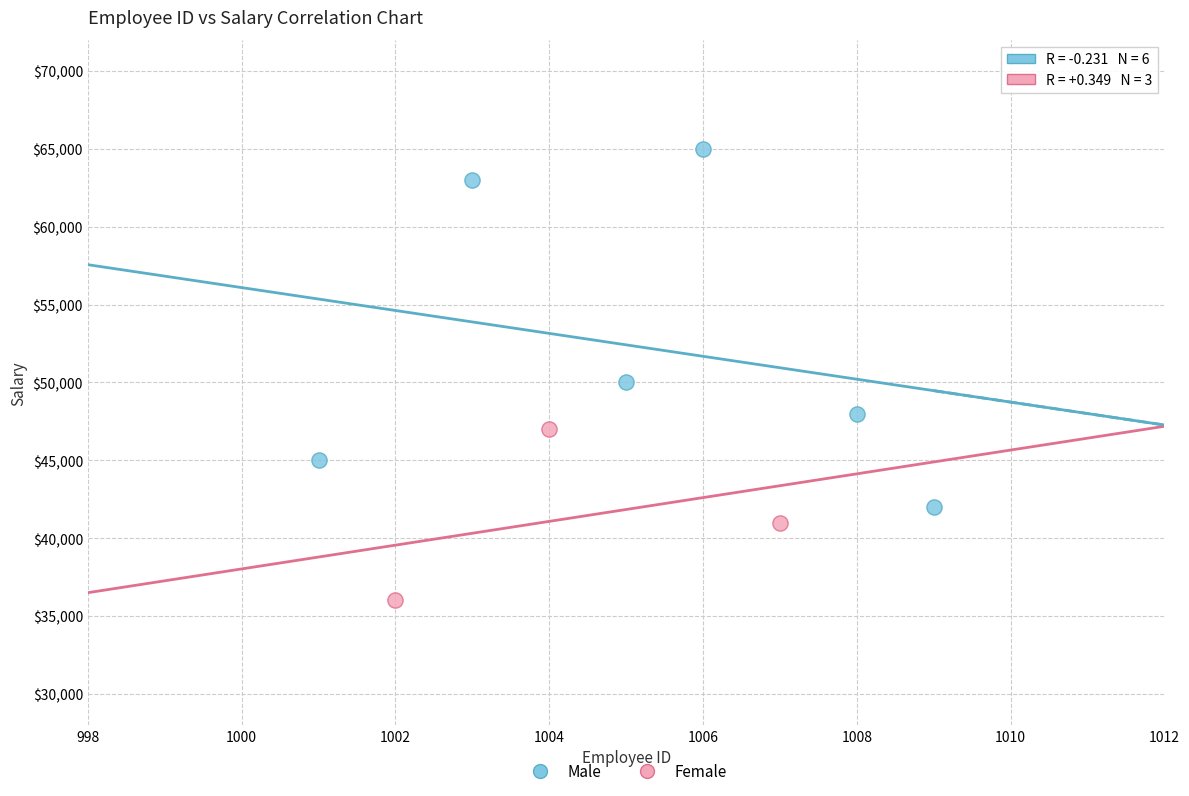

What are all the series names shown in the legend?

Male, Female